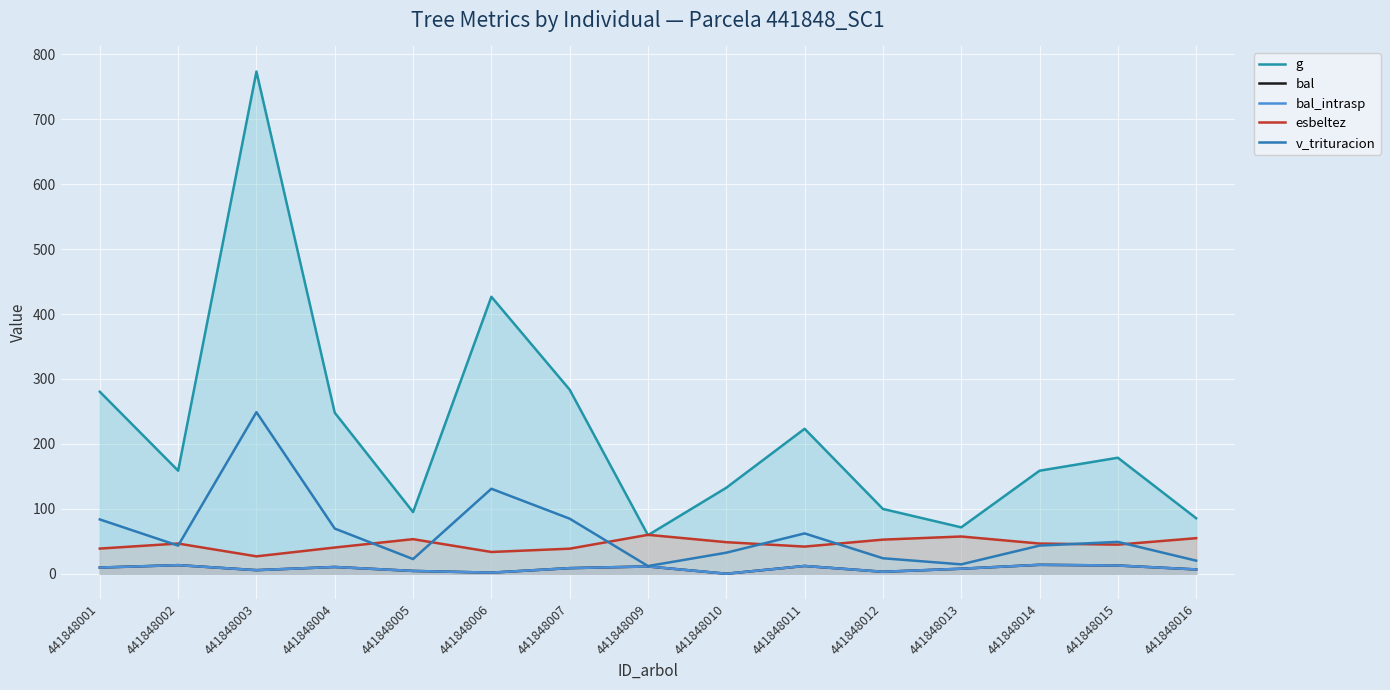

Which label corresponds to the largest value in the chart?

441848003